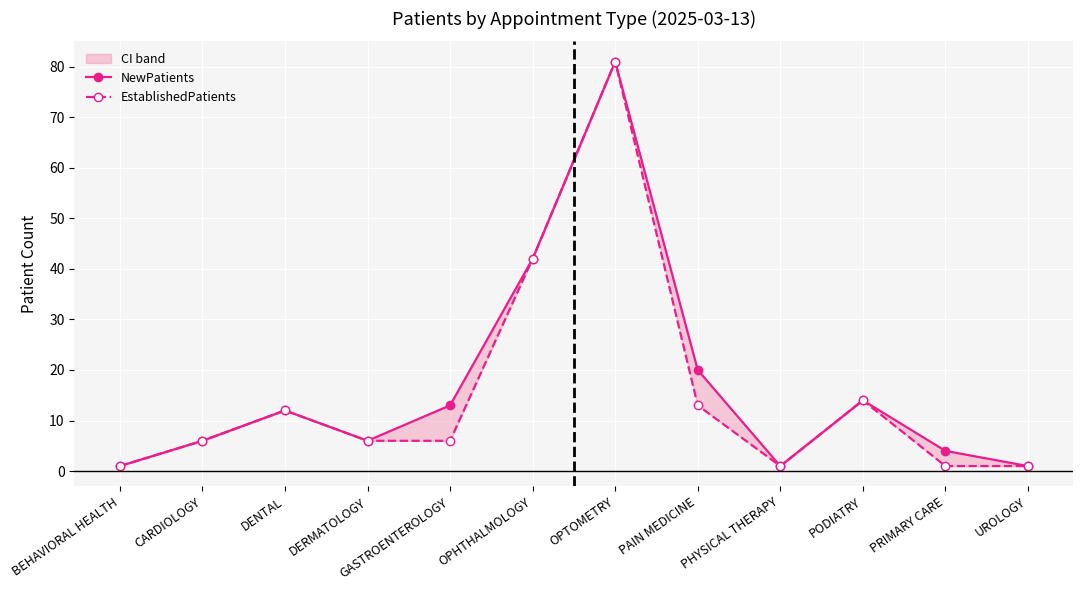

List the series in order of their overall mean, lowest first.

EstablishedPatients, NewPatients